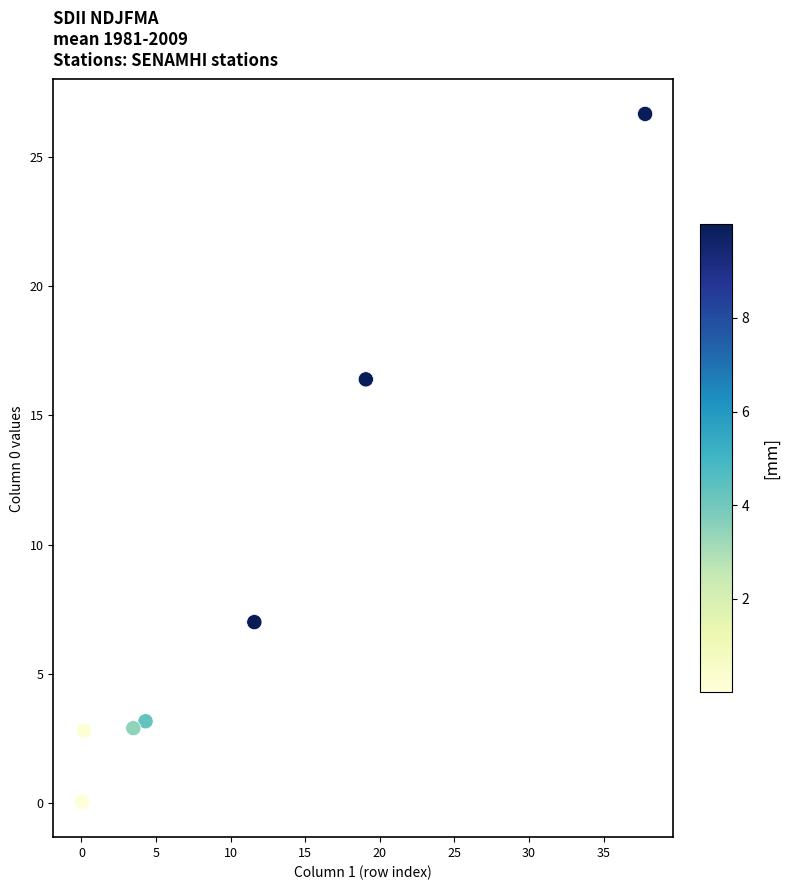

What Y value in the scatter plot is closest to 13?

16.4